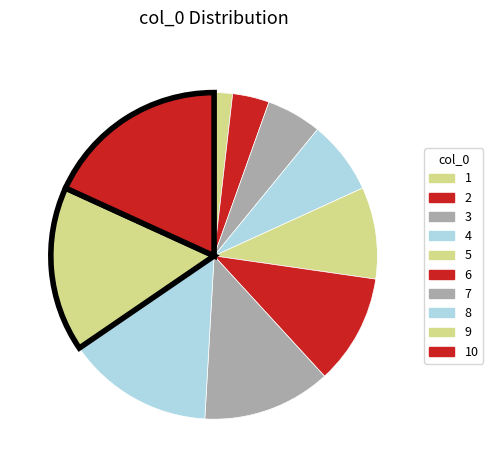

How many slices are in this pie chart?

10